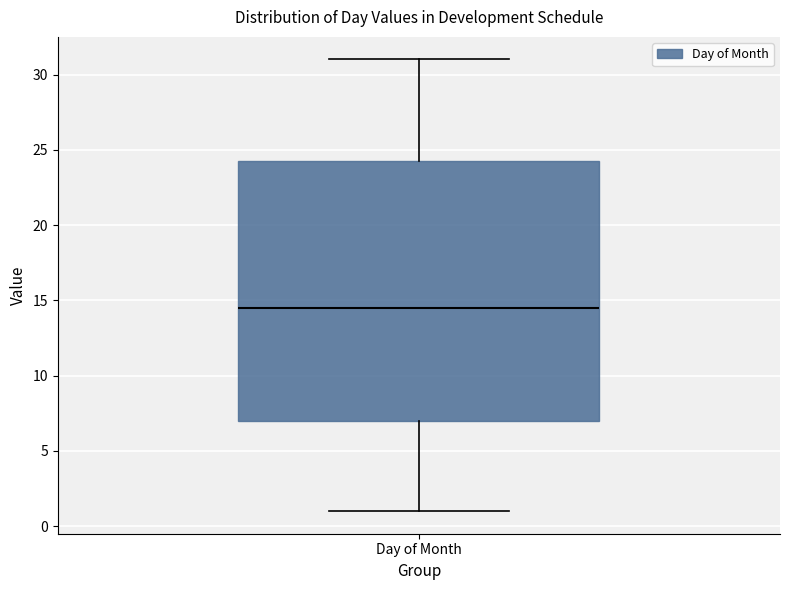

Transcribe this box plot: give where the median line is, the range the box spans, and where the two whiskers end, as read against the y-axis. The values are not printed on the chart, so give them approximately, as read against the axis.

median 14.5, box 7.0 to 24.5, whiskers 1.0 to 31.0